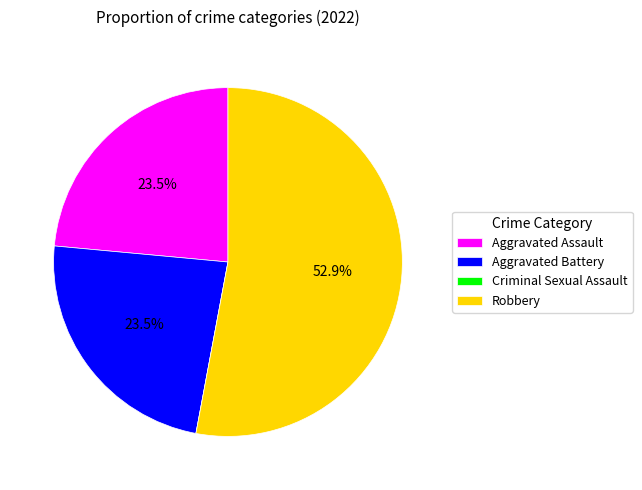

To the nearest percent, what percentage of the pie is Robbery?

53%